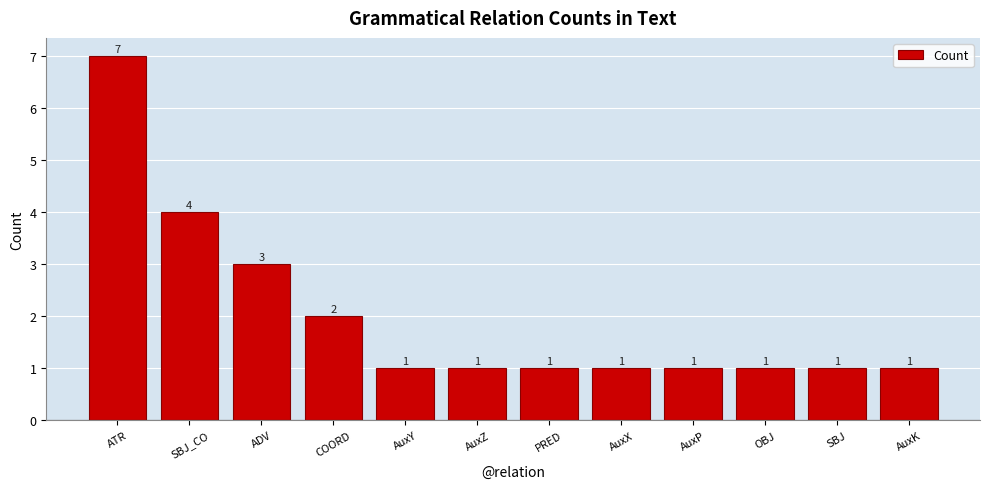

At which category does the chart reach its peak across all series?

ATR